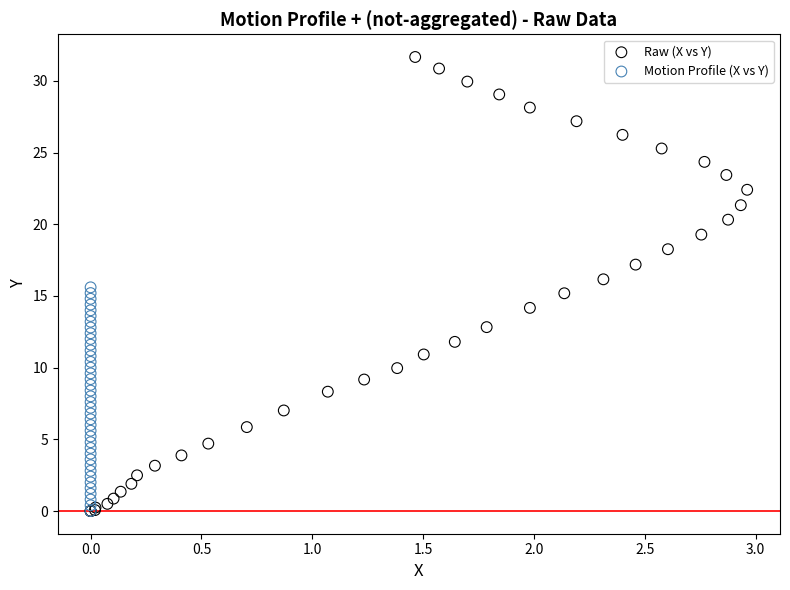

Which series has the largest Y range (max minus min)?

Raw (X vs Y)